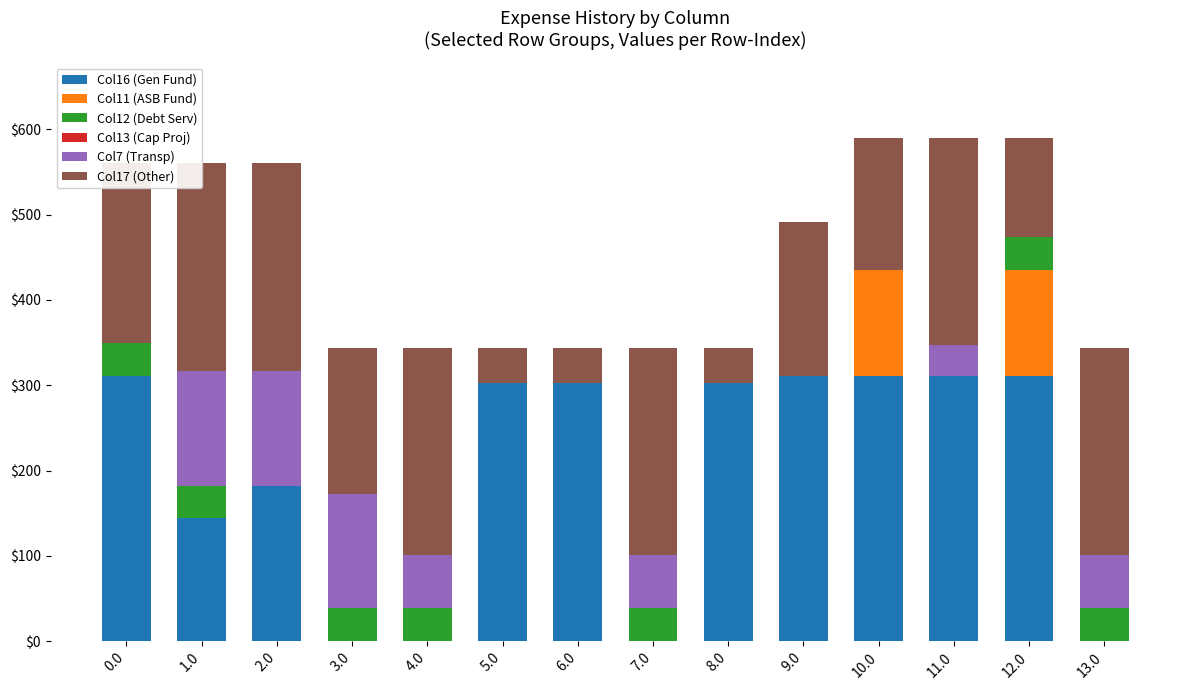

Reading right to left, transcribe all the data shown in this chart.

Col16 (Gen Fund): 0.0	310.9	310.9	310.9	310.9	303.2	0.0	303.2	303.2	0.0	0.0	182.5	144.0	310.9
Col11 (ASB Fund): 0.0	124.0	0.0	124.0	0.0	0.0	0.0	0.0	0.0	0.0	0.0	0.0	0.0	0.0
Col12 (Debt Serv): 38.5	38.5	0.0	0.0	0.0	0.0	38.5	0.0	0.0	38.5	38.5	0.0	38.5	38.5
Col13 (Cap Proj): 0.0	0.0	0.0	0.0	0.0	0.0	0.0	0.0	0.0	0.0	0.0	0.0	0.0	0.0
Col7 (Transp): 62.3	0.0	35.7	0.0	0.0	0.0	62.3	0.0	0.0	62.3	134.3	134.3	134.3	0.0
Col17 (Other): 243.5	116.8	243.5	155.2	180.4	41.0	243.5	41.0	41.0	243.5	171.5	243.5	243.5	210.9